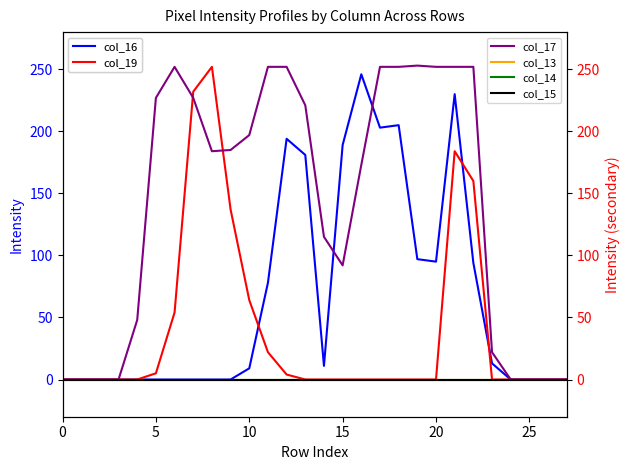

Is it true that col_13 equals 0 at 24?

True